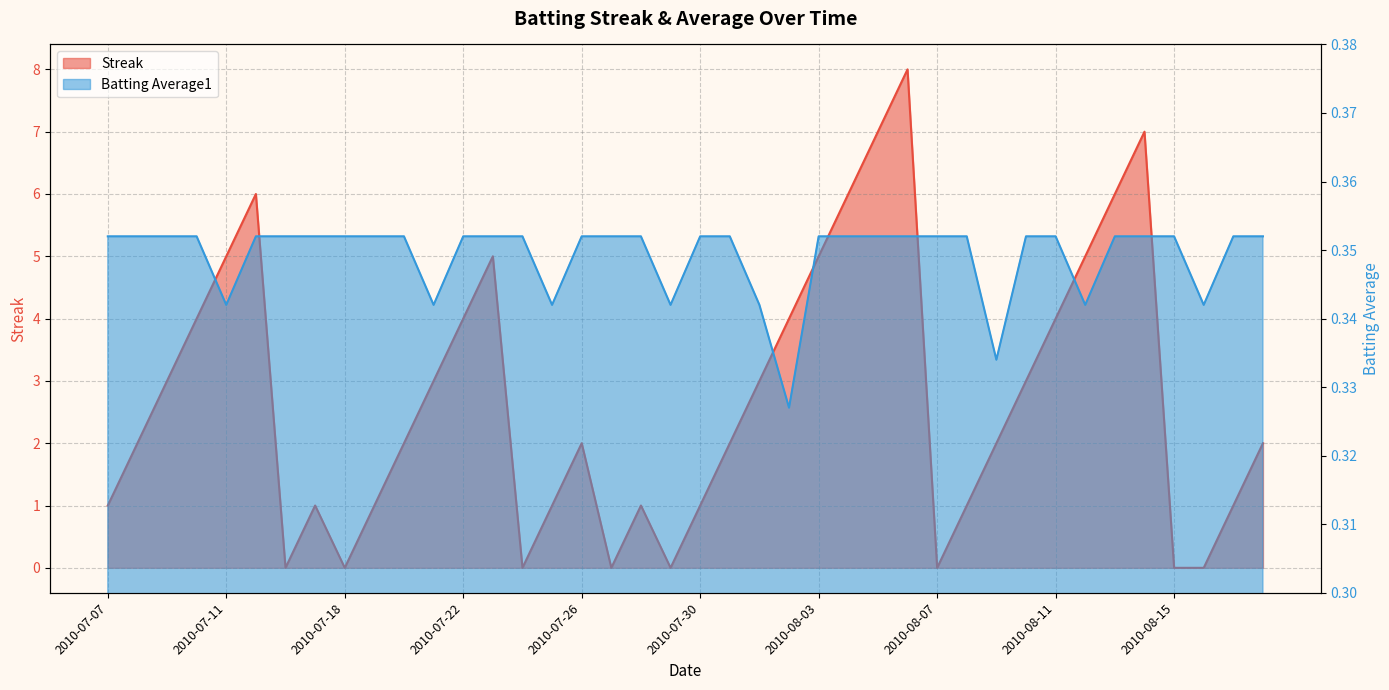

Which series changed the most between 2010-07-15 and 2010-07-30?

Streak